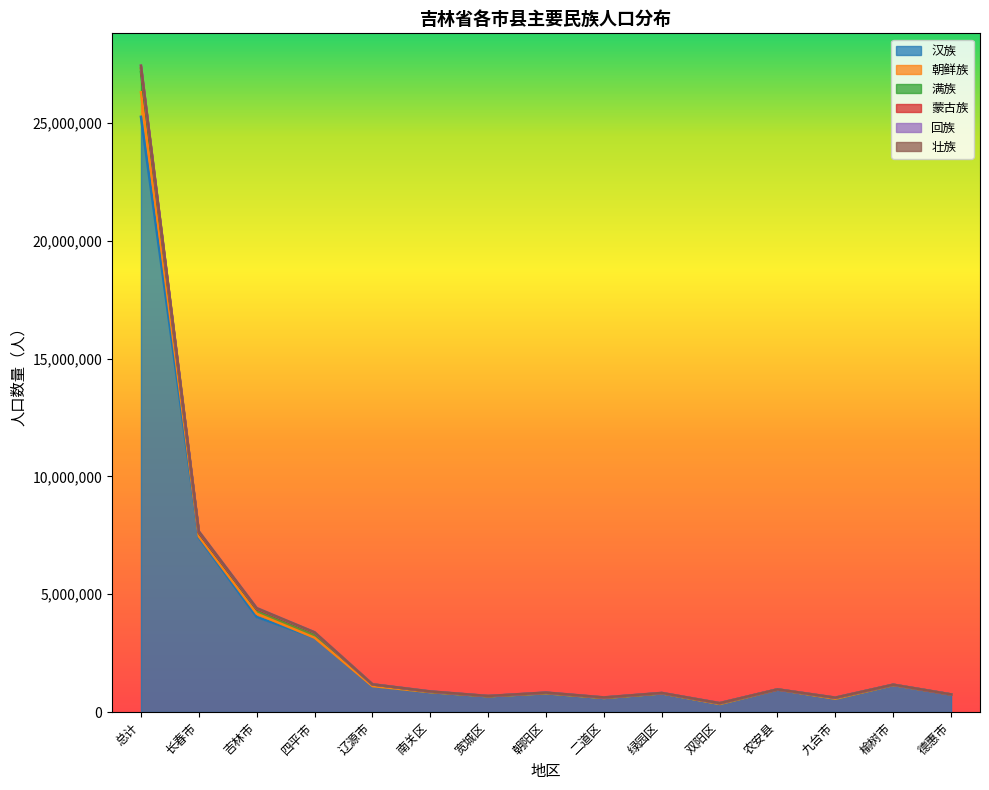

How many data points does each series have?

15